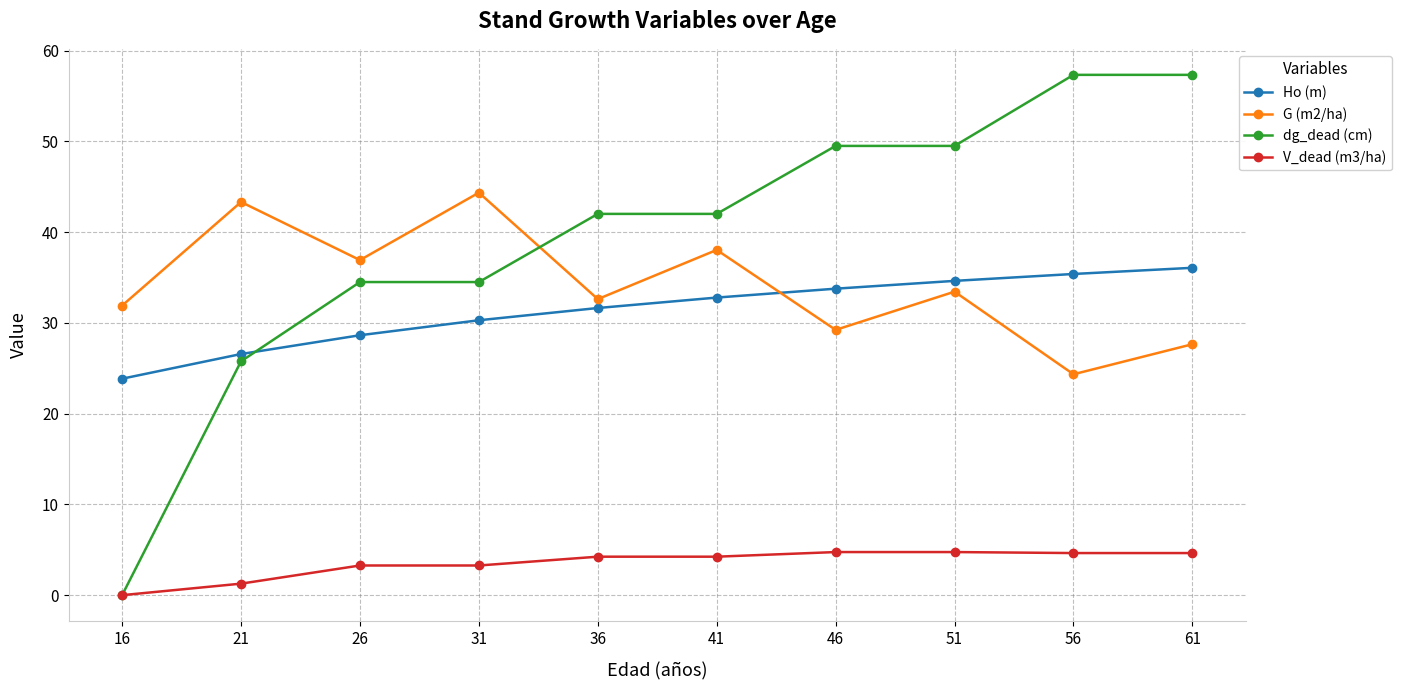

Which series has the largest total across all categories?

dg_dead (cm)